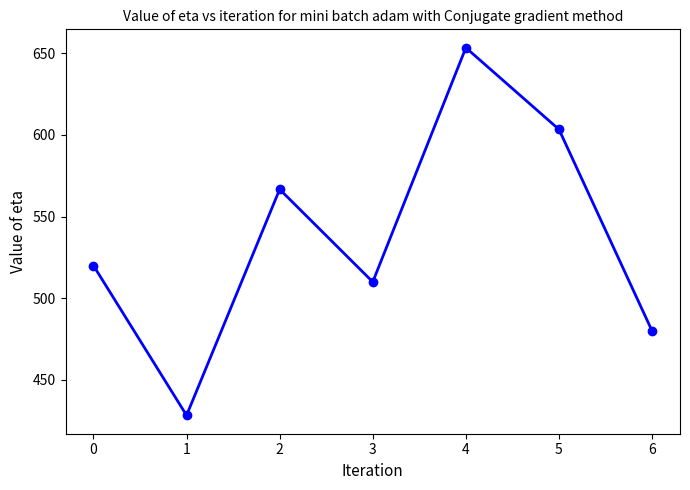

Does the chart display data point markers on the line(s)?

Yes